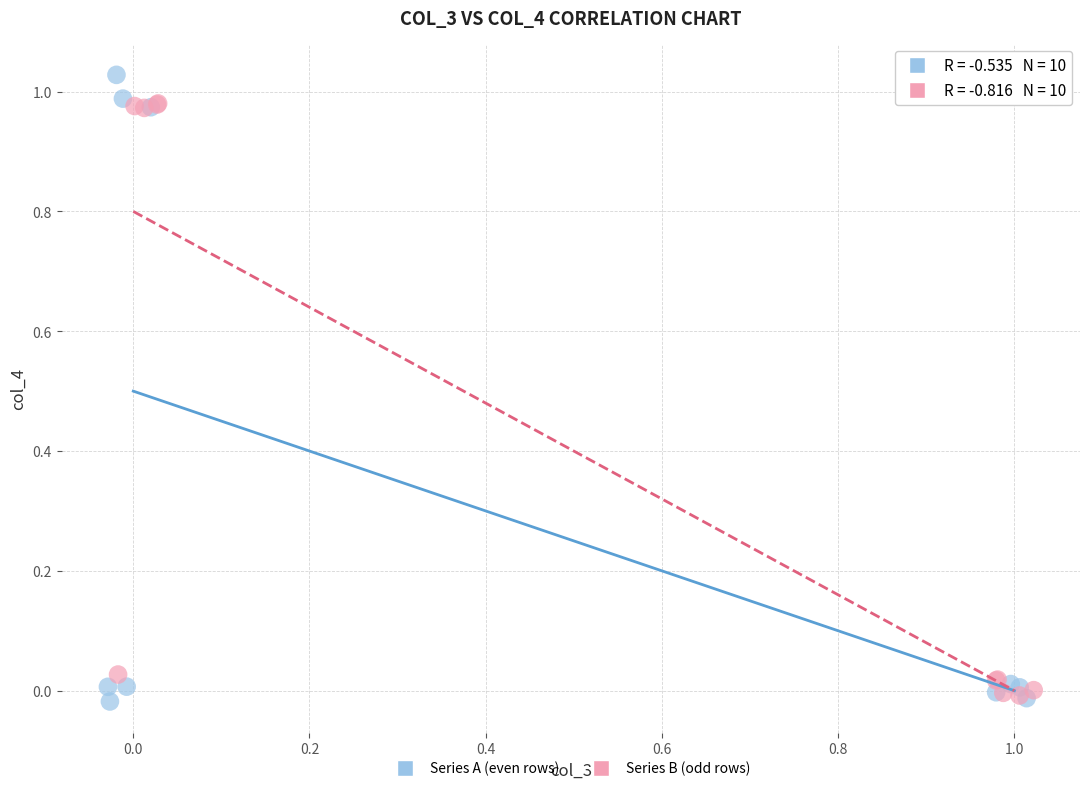

Which series contains the highest Y value?

Series A (even rows)